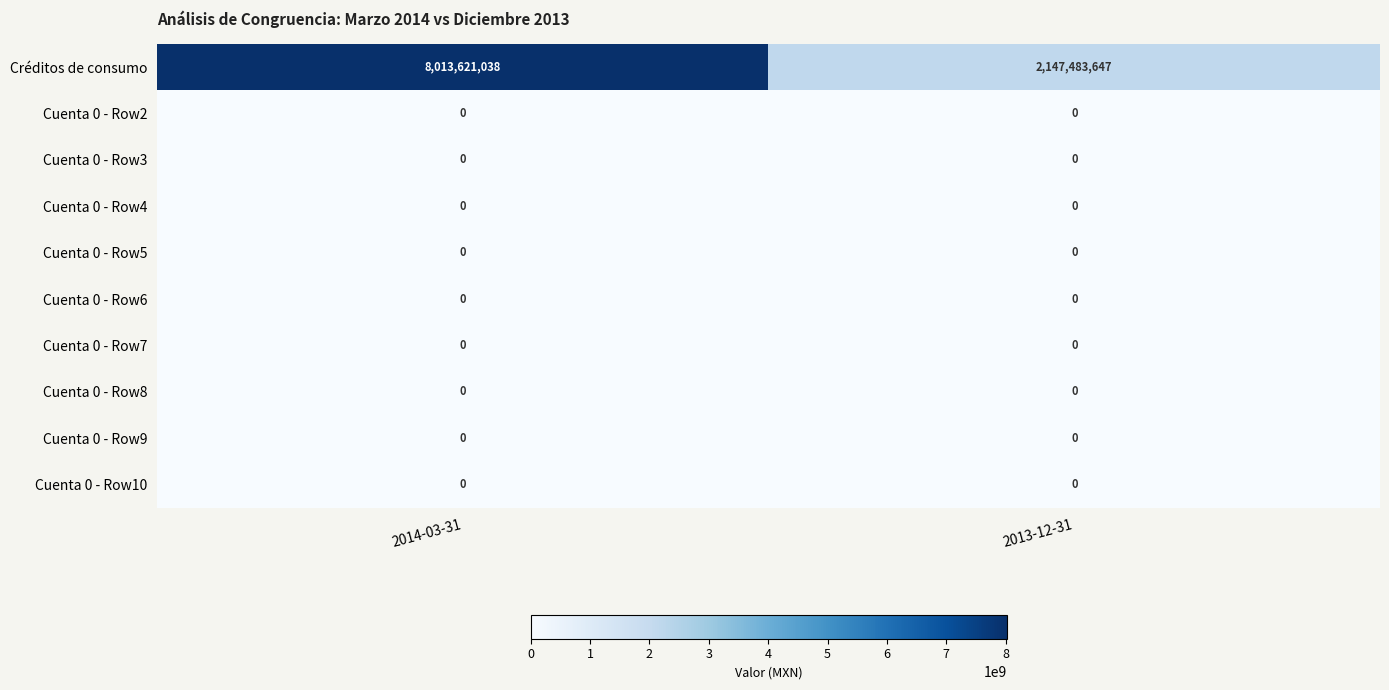

At how many categories does at least one series exceed 4991085755?

1